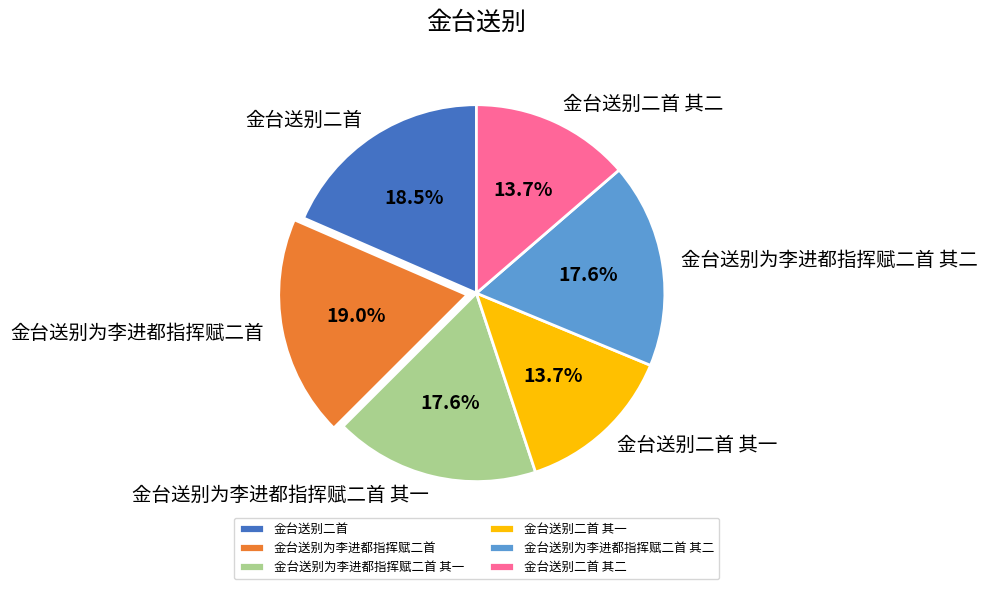

How many segments does this pie chart have?

6